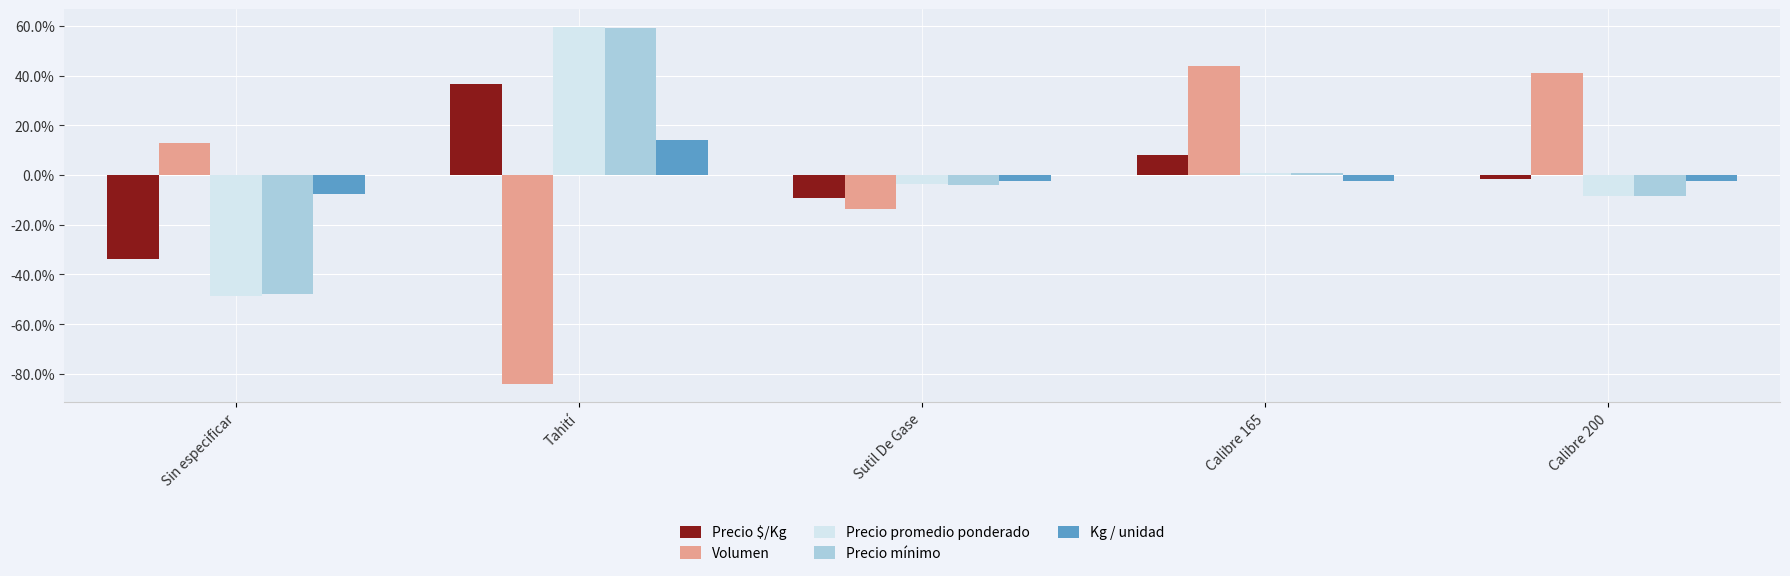

Is it true that Precio promedio ponderado equals -48.6 at Sin especificar?

True